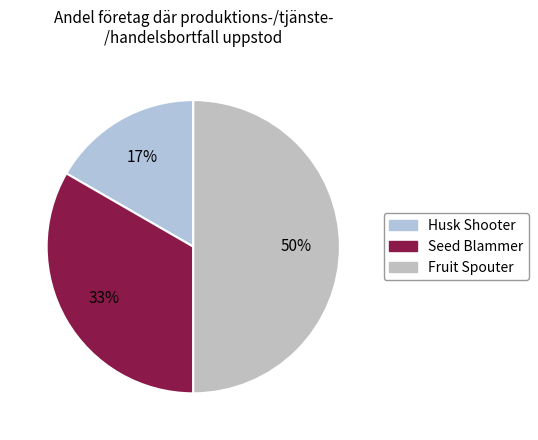

How many slices are in this pie chart?

3